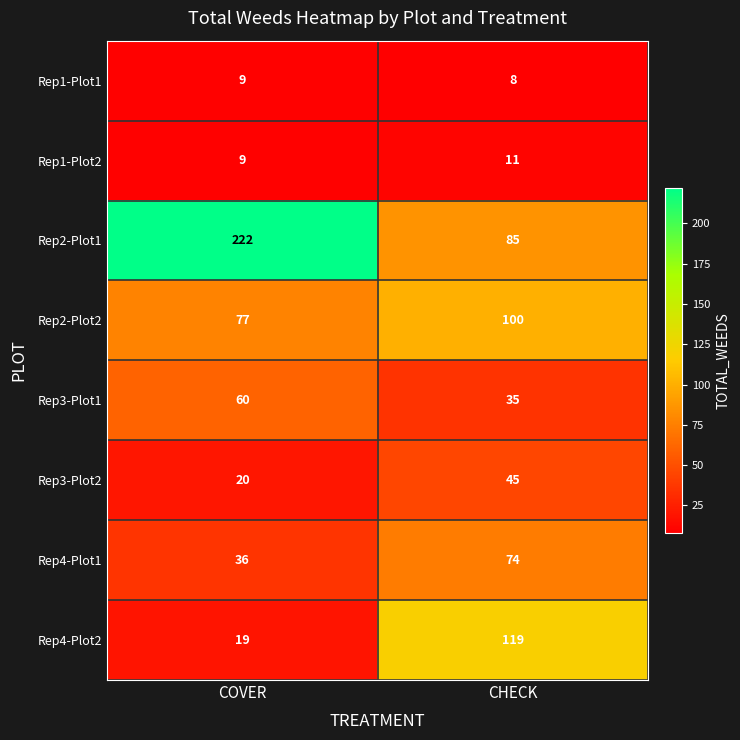

At which label is Rep3-Plot1 closest to 47?

CHECK